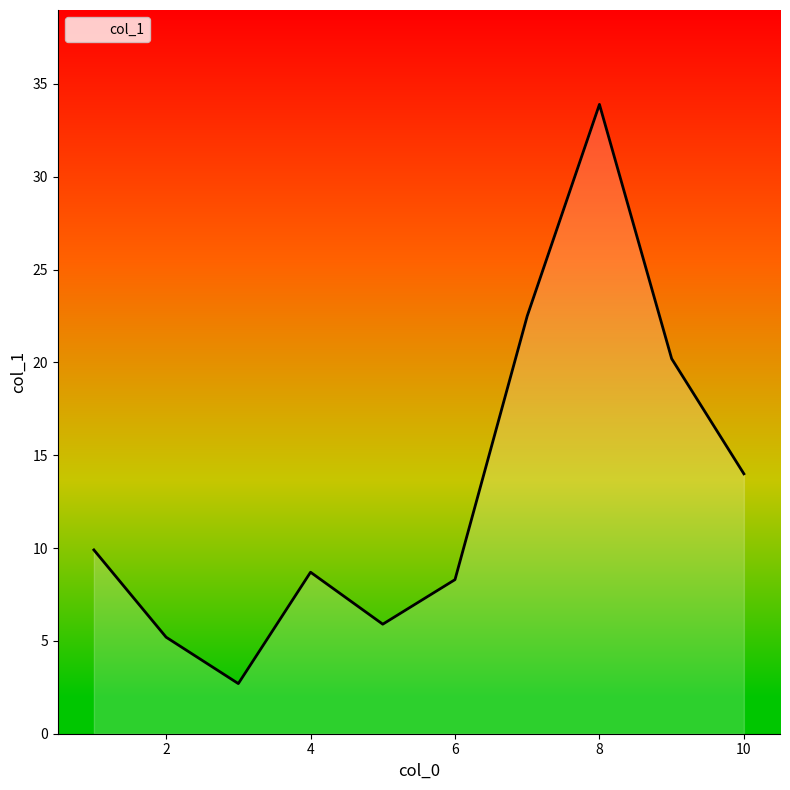

Reading right to left, transcribe all the data shown in this chart.

14.0	20.2	33.9	22.5	8.3	5.9	8.7	2.7	5.2	9.9